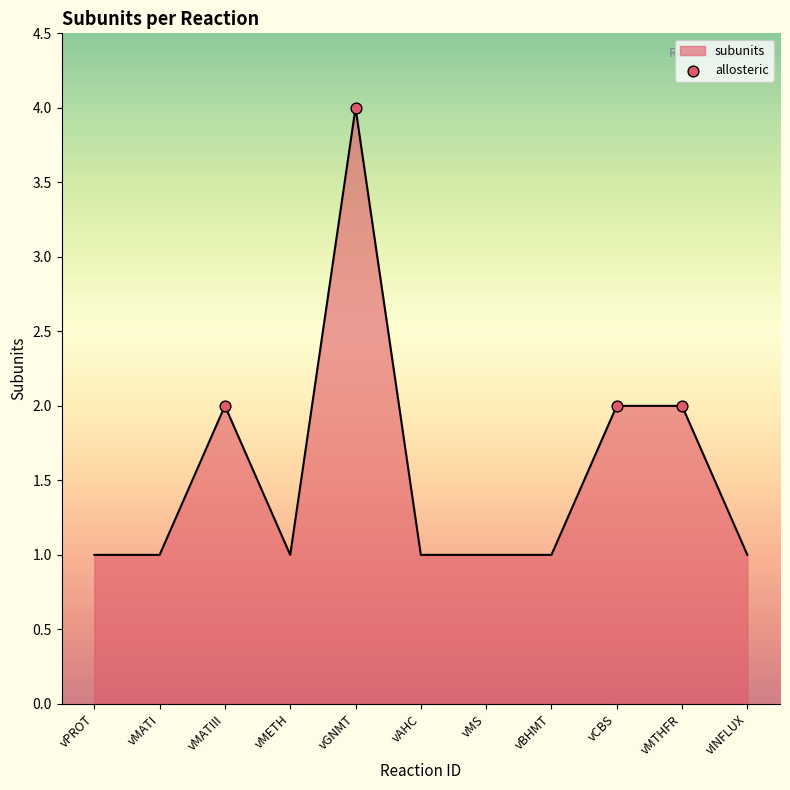

Which has a higher value, vPROT or vCBS?

vCBS